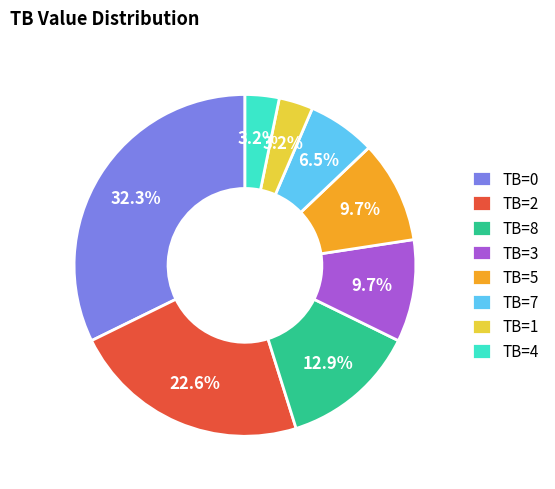

Is there a majority slice in this chart?

No